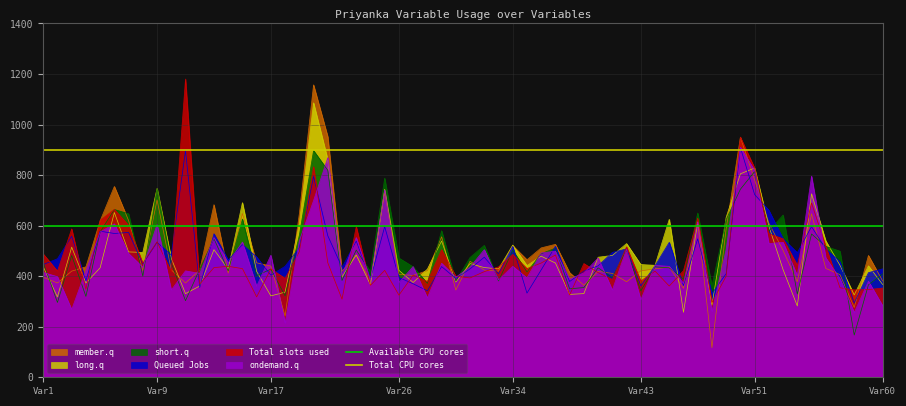

What is the highest value of the Available CPU cores series?

600